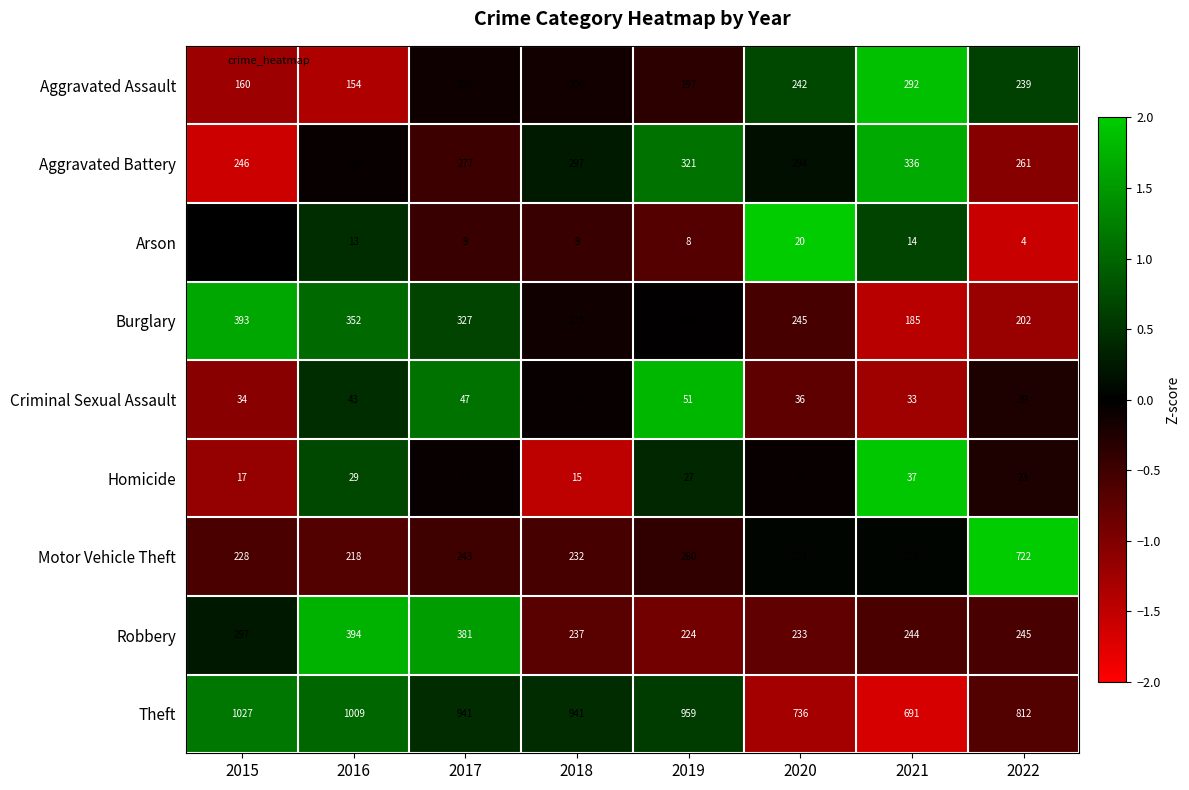

Count the Burglary values in the range 245 to 352.

5